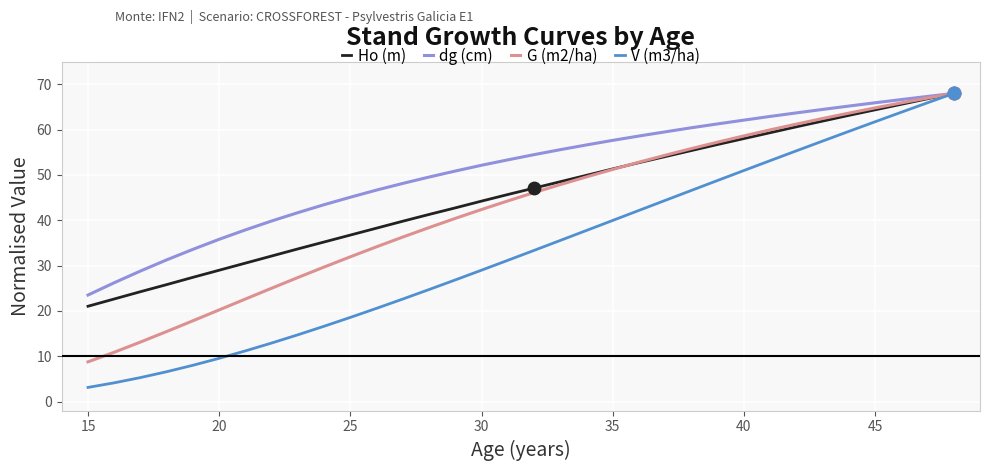

At how many categories does at least one series exceed 67?

2